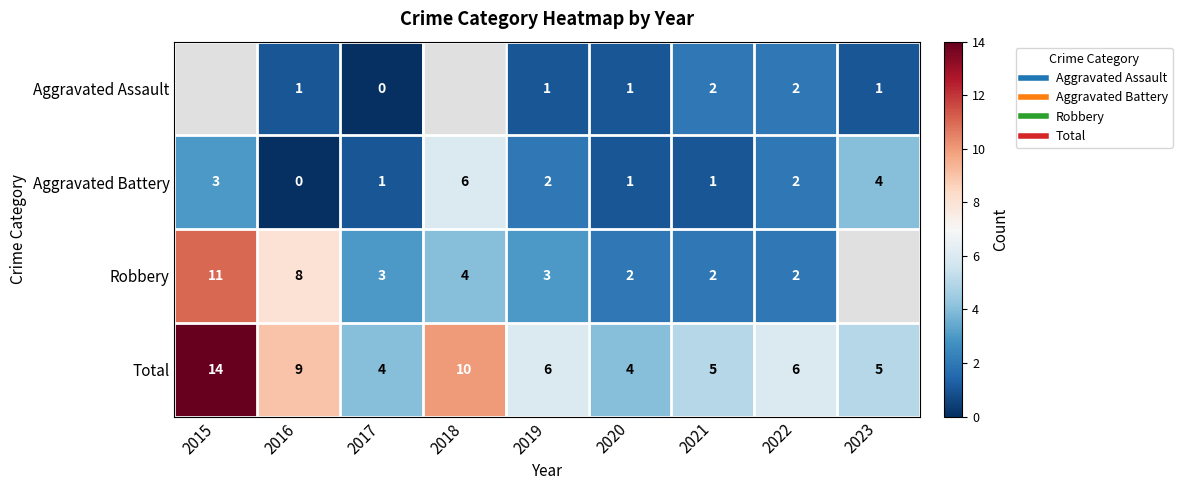

Where does the Robbery series first go above 3?

2015